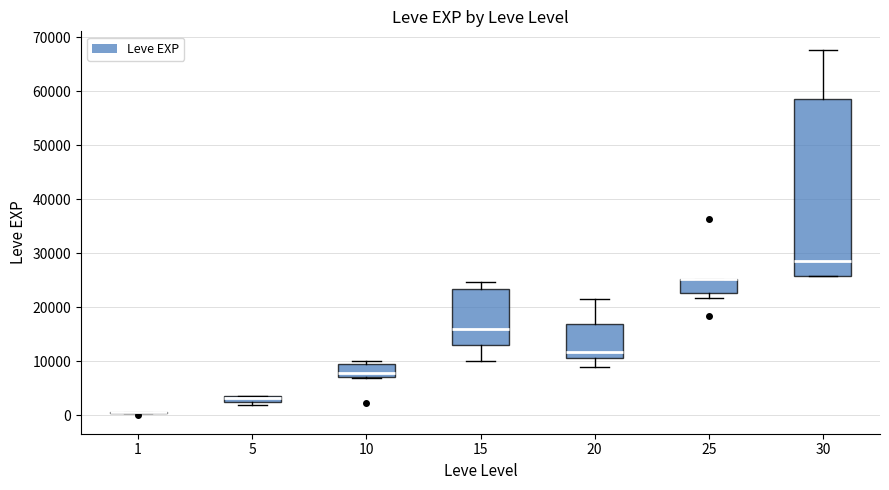

Which box is the tallest, from its lower edge to its upper edge?

30